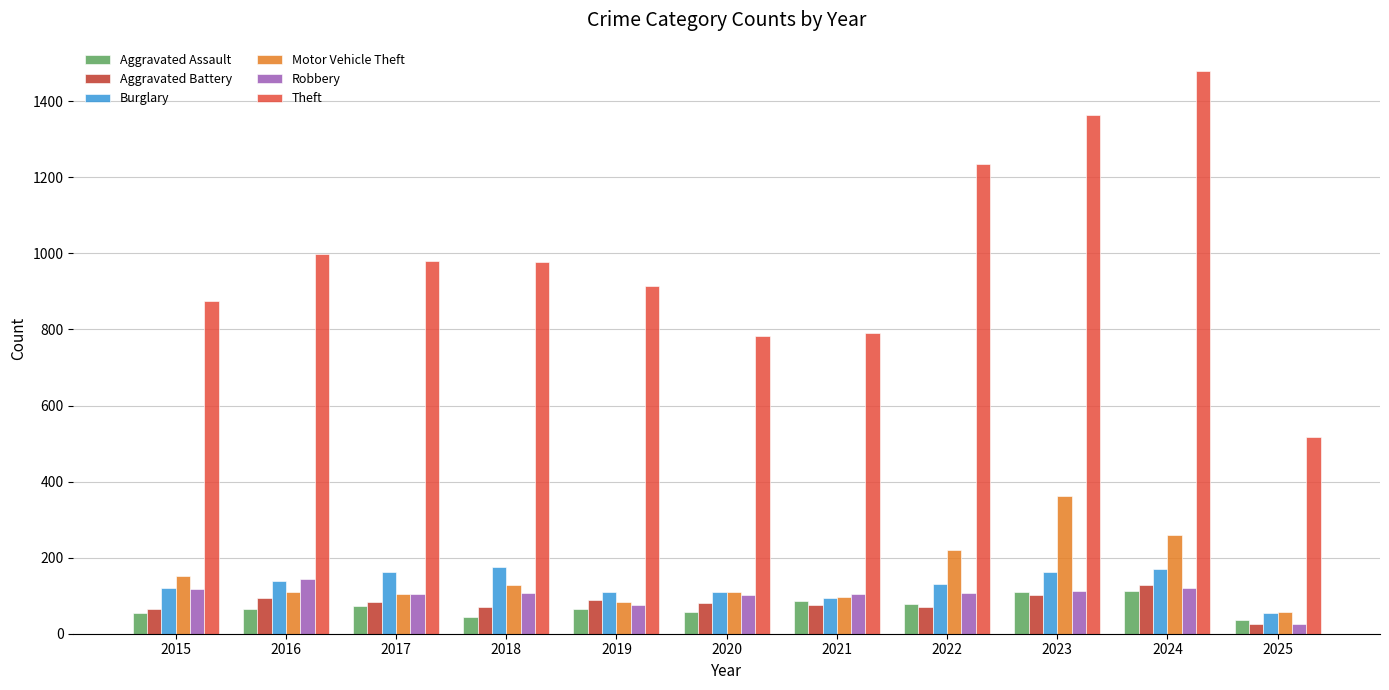

What is the minimum value shown in the chart?

26